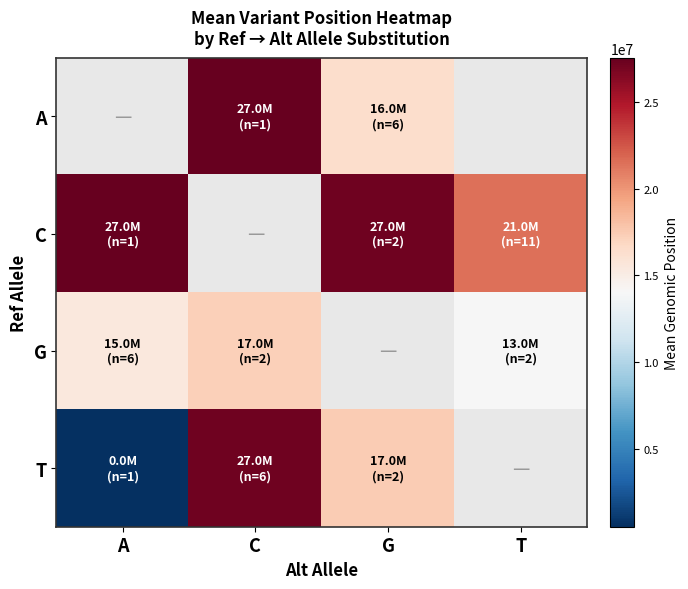

What is the sum of the G values at T and C?

31227629.0